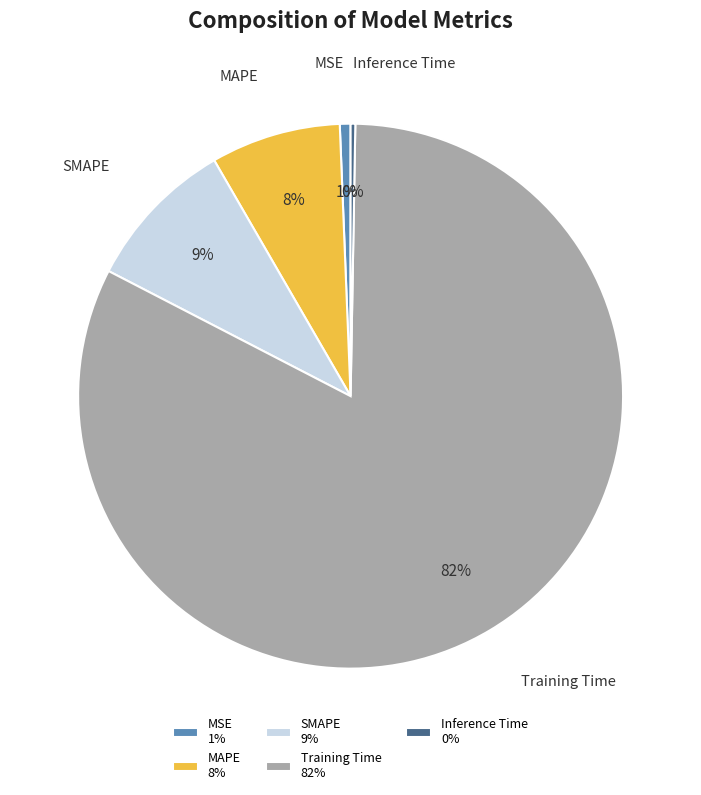

Is it true that MAPE 8% is 8% of the pie?

True